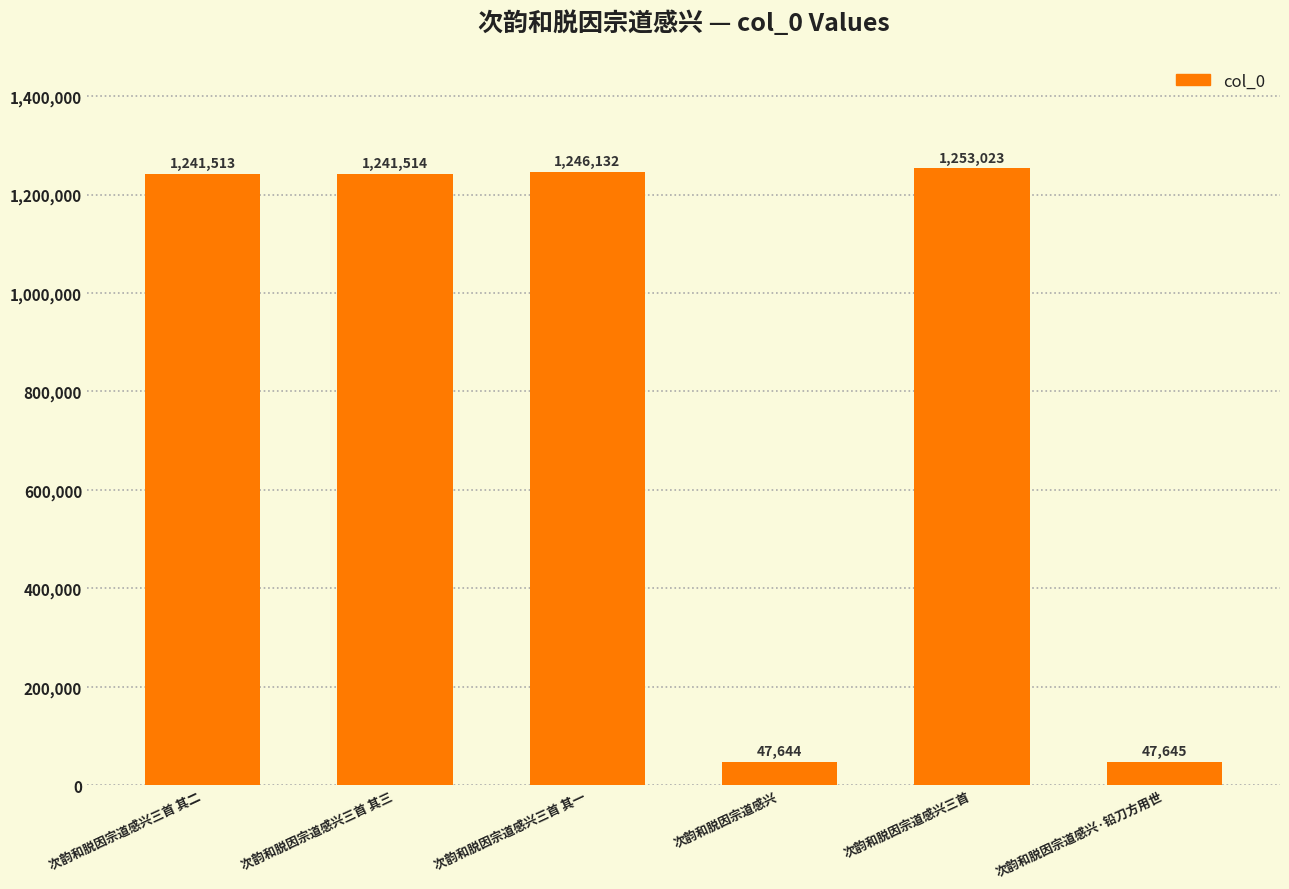

What is the sum of all values?

5077471